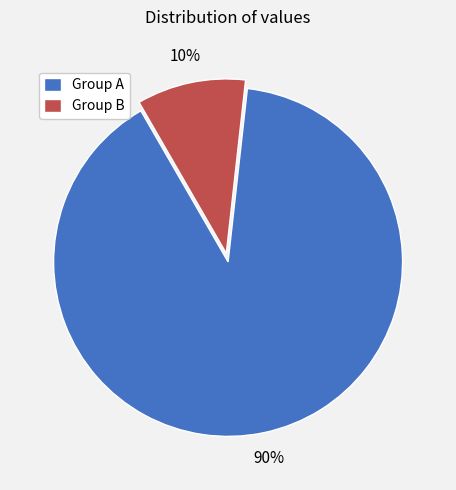

To the nearest percent, what is the difference between the largest and smallest slice percentages?

80%